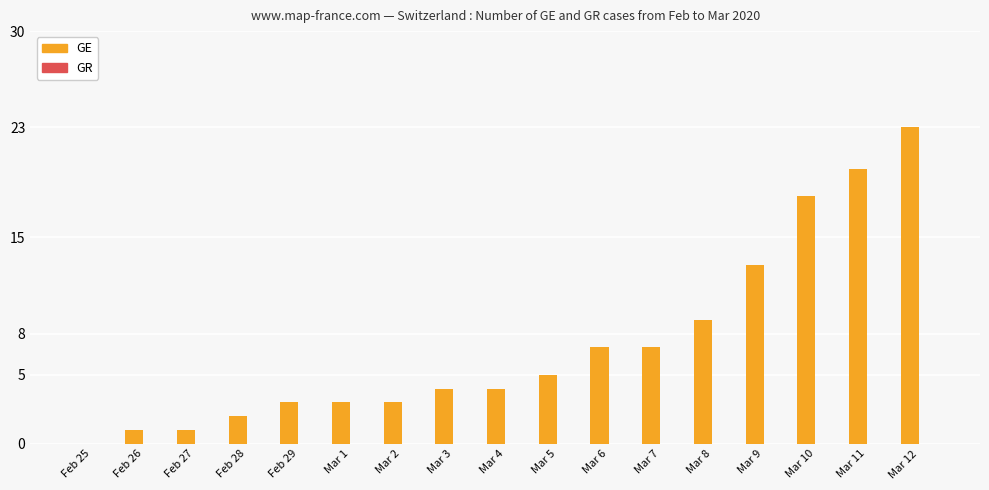

What is the change in value from Mar 1 to Mar 4?

+1